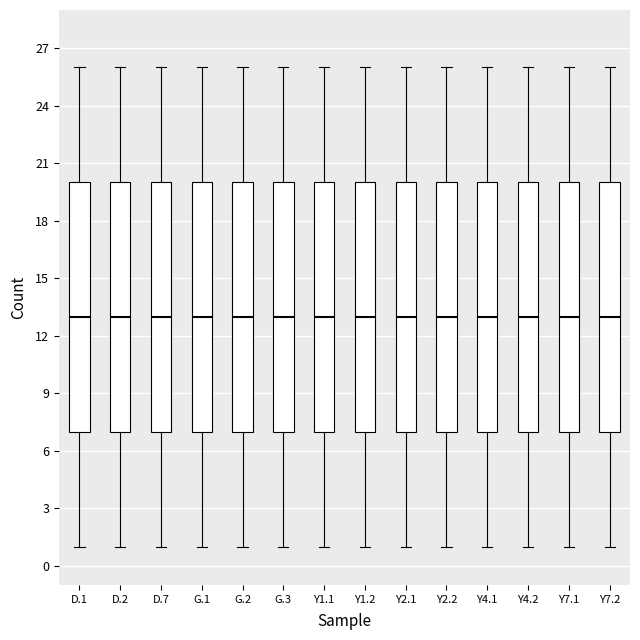

Reading left to right, transcribe this box plot: for each box, give where its median line is, the range the box spans, and where its two whiskers end, as read against the y-axis. The values are not printed on the chart, so give them approximately, as read against the axis.

D.1: median 13, box 7 to 20, whiskers 1 to 26
D.2: median 13, box 7 to 20, whiskers 1 to 26
D.7: median 13, box 7 to 20, whiskers 1 to 26
G.1: median 13, box 7 to 20, whiskers 1 to 26
G.2: median 13, box 7 to 20, whiskers 1 to 26
G.3: median 13, box 7 to 20, whiskers 1 to 26
Y1.1: median 13, box 7 to 20, whiskers 1 to 26
Y1.2: median 13, box 7 to 20, whiskers 1 to 26
Y2.1: median 13, box 7 to 20, whiskers 1 to 26
Y2.2: median 13, box 7 to 20, whiskers 1 to 26
Y4.1: median 13, box 7 to 20, whiskers 1 to 26
Y4.2: median 13, box 7 to 20, whiskers 1 to 26
Y7.1: median 13, box 7 to 20, whiskers 1 to 26
Y7.2: median 13, box 7 to 20, whiskers 1 to 26